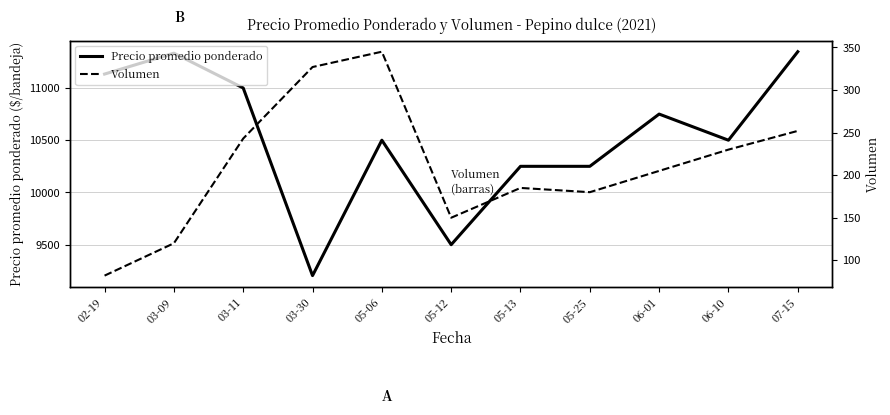

What is the difference between the second highest and second lowest values in the Volumen series?

207